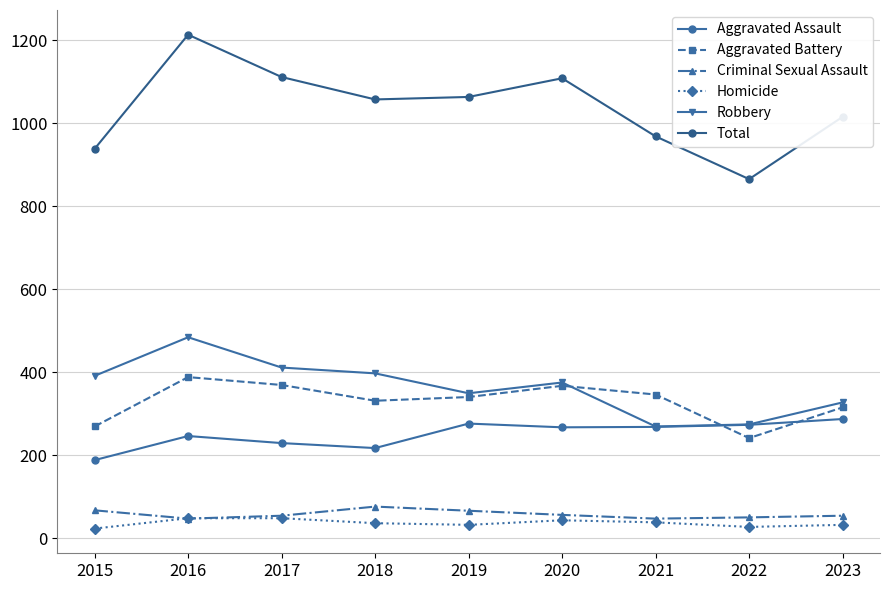

True or false: Homicide and Criminal Sexual Assault cross at least once.

True